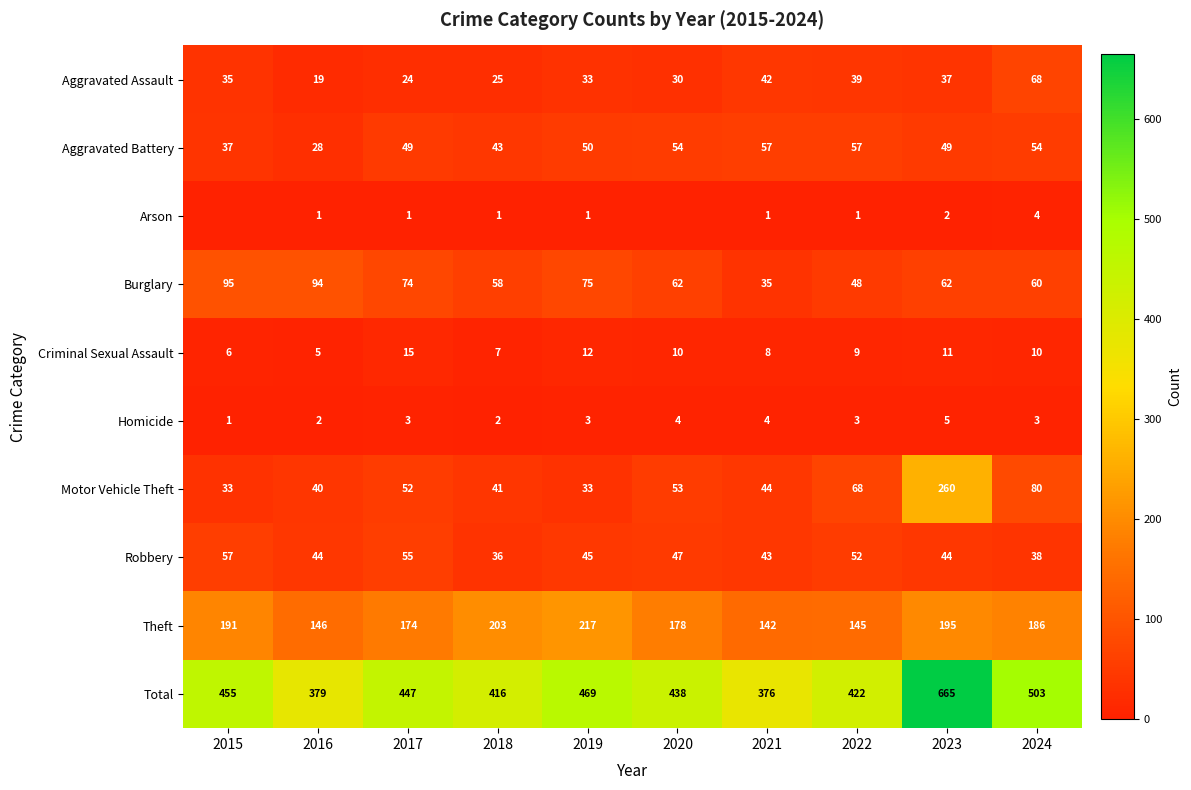

At which label does Burglary first exceed 62?

2015